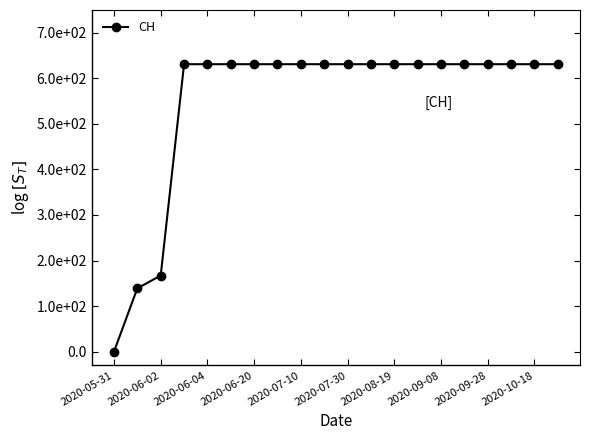

Is this an area chart (filled region under the line)?

No